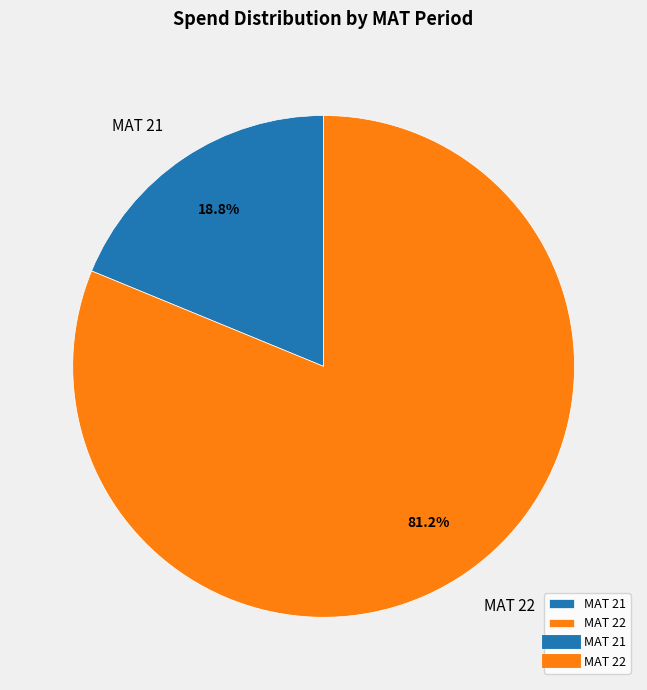

Does any single category account for the majority?

Yes